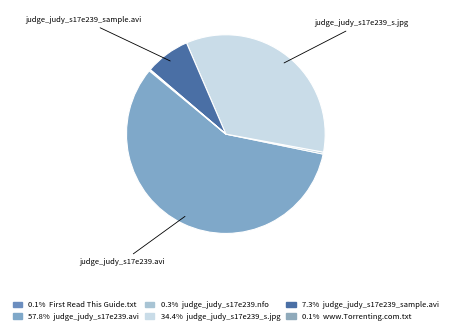

What is the majority slice?

judge_judy_s17e239.avi